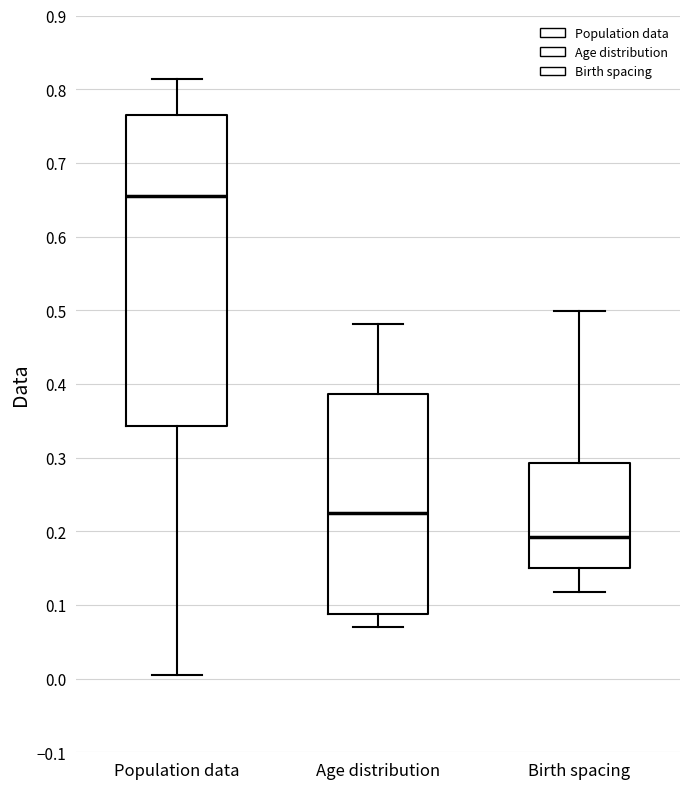

Where is the lower edge of the box for Age distribution on the y-axis? The values are not printed on the chart, so give them approximately, as read against the axis.

0.09